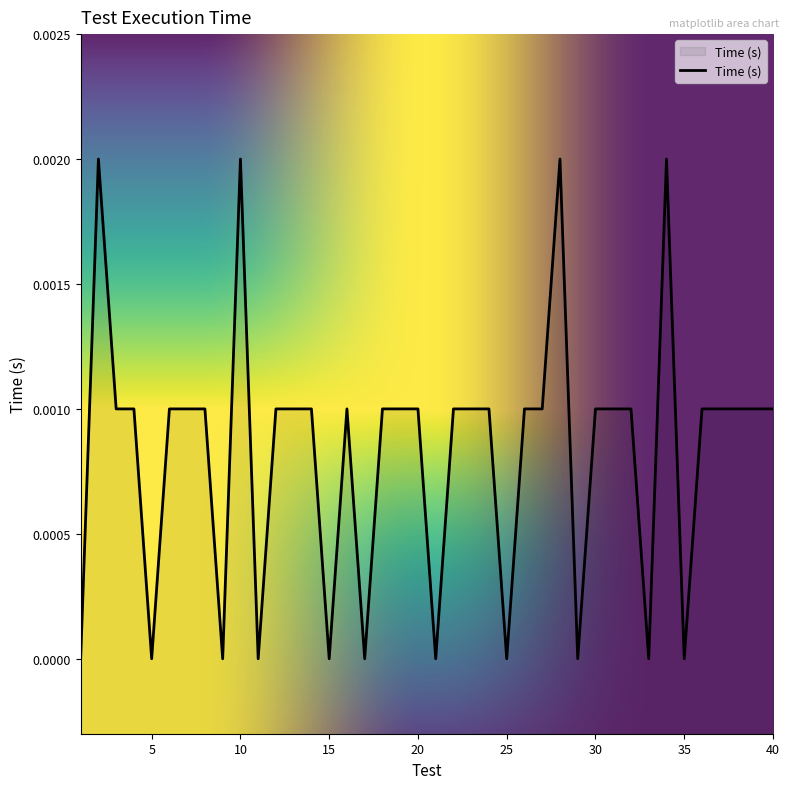

Rank the categories by value from lowest to highest.

1, 5, 9, 11, 15, 17, 21, 25, 29, 33, 35, 3, 4, 6, 7, 8, 12, 13, 14, 16, 18, 19, 20, 22, 23, 24, 26, 27, 30, 31, 32, 36, 37, 38, 39, 40, 2, 10, 28, 34